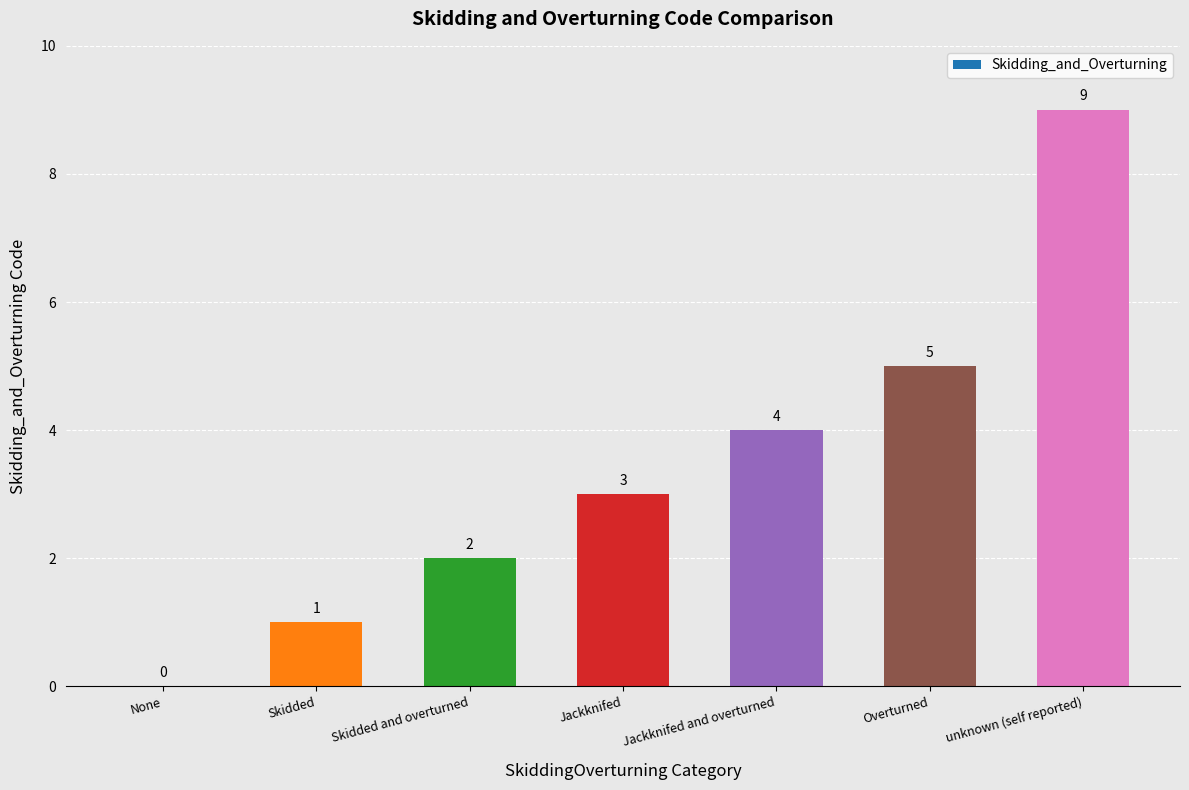

Reading right to left, what are all the values shown in this chart?

unknown (self reported)=9	Overturned=5	Jackknifed and overturned=4	Jackknifed=3	Skidded and overturned=2	Skidded=1	None=0